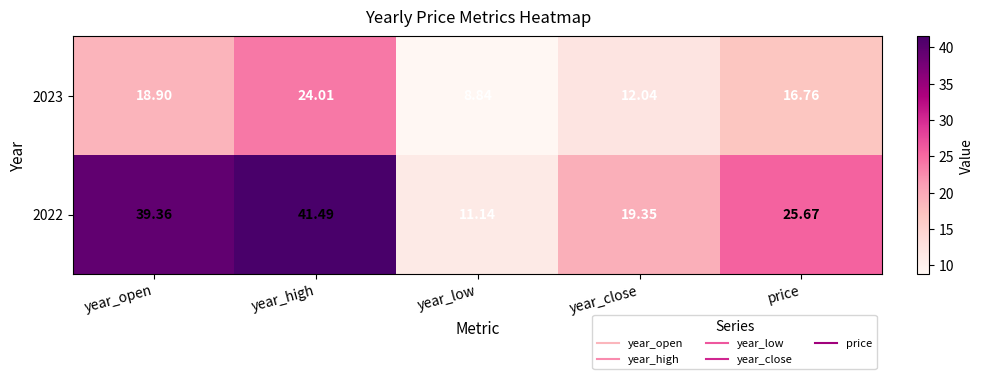

At which category does the chart reach its peak across all series?

year_high